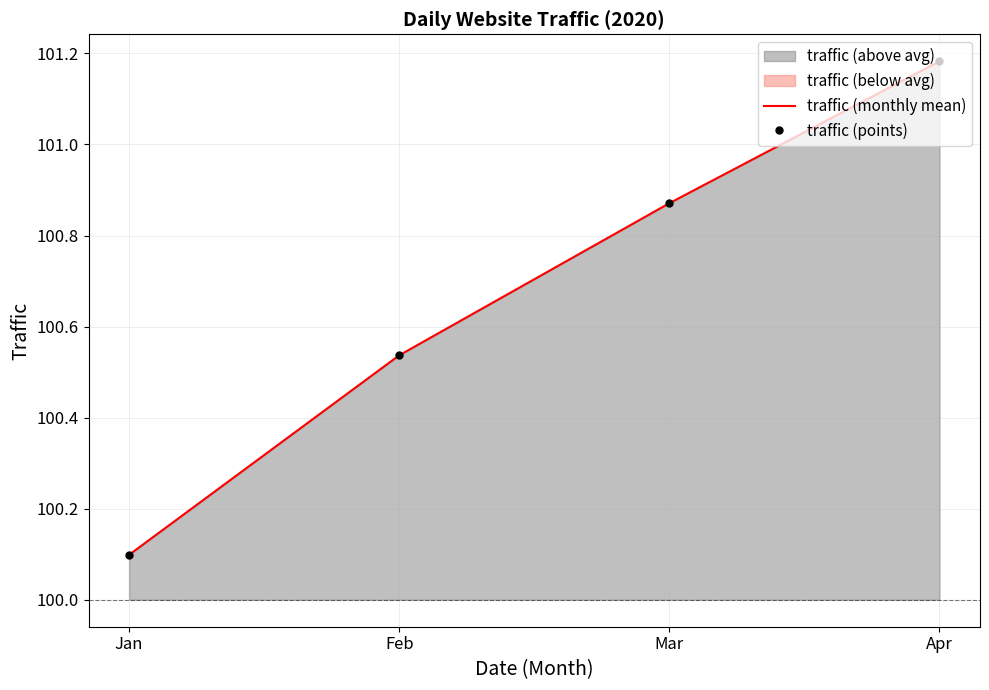

What value does the traffic (points) series have at Feb?

100.5